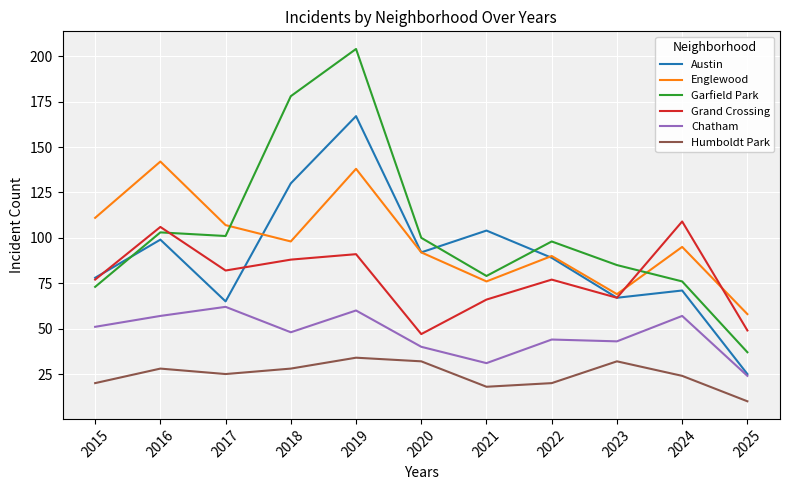

List the series in order of their peak value, highest first.

Garfield Park, Austin, Englewood, Grand Crossing, Chatham, Humboldt Park